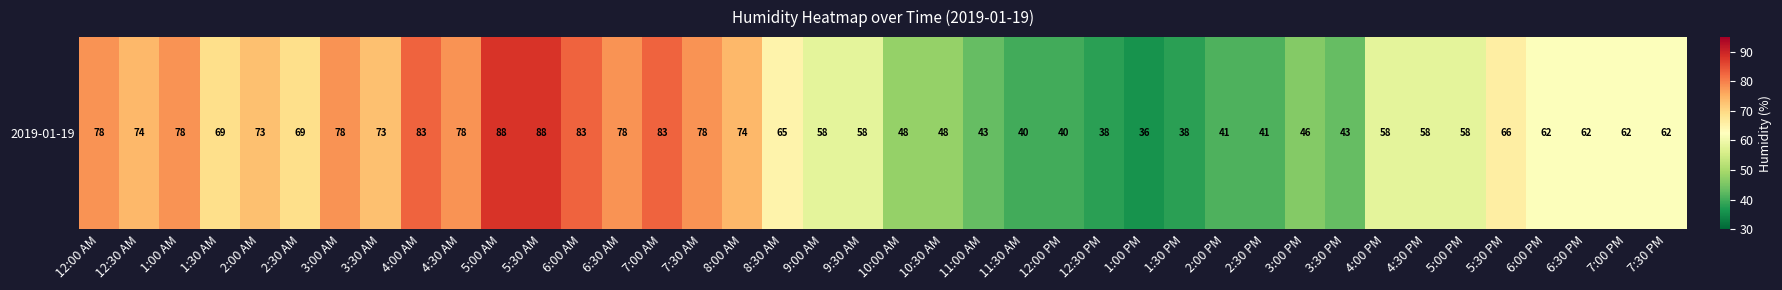

Reading left to right, what are all the values shown in this chart?

78	74	78	69	73	69	78	73	83	78	88	88	83	78	83	78	74	65	58	58	48	48	43	40	40	38	36	38	41	41	46	43	58	58	58	66	62	62	62	62